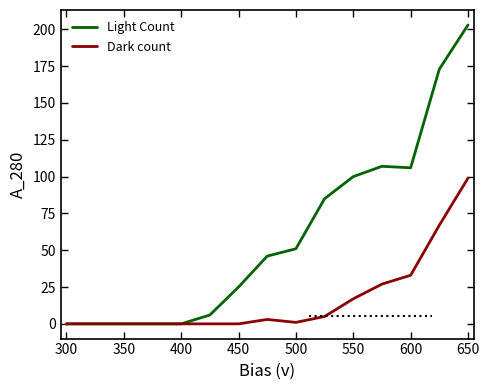

What is the average value of the Dark count series?

17